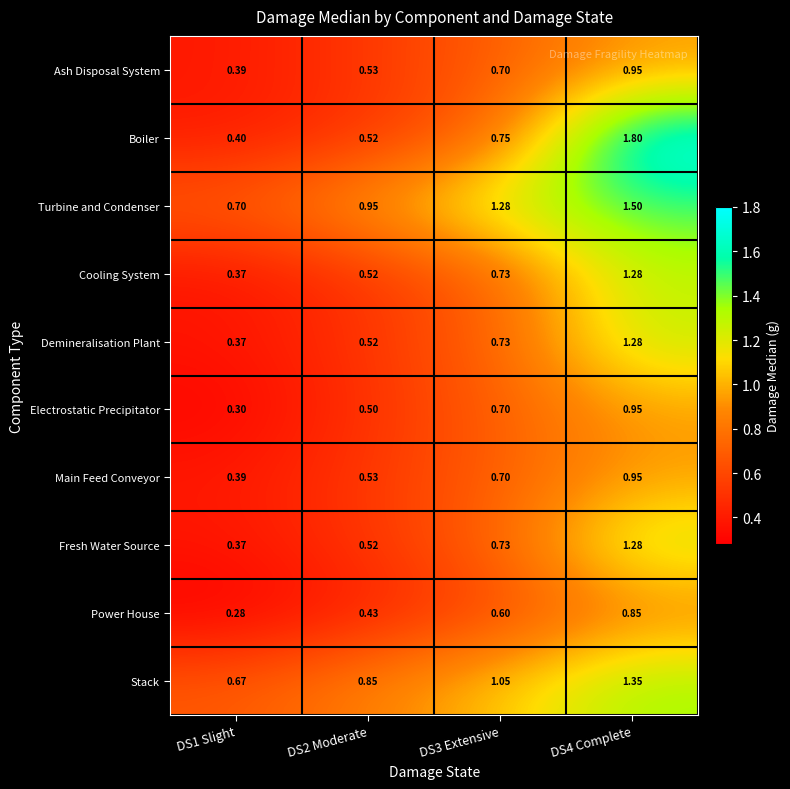

Which series has the widest spread of values?

Boiler